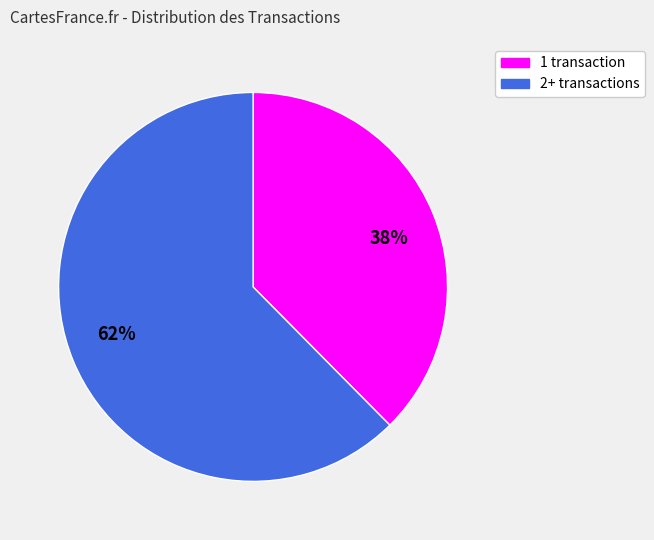

How many slices are in this pie chart?

2